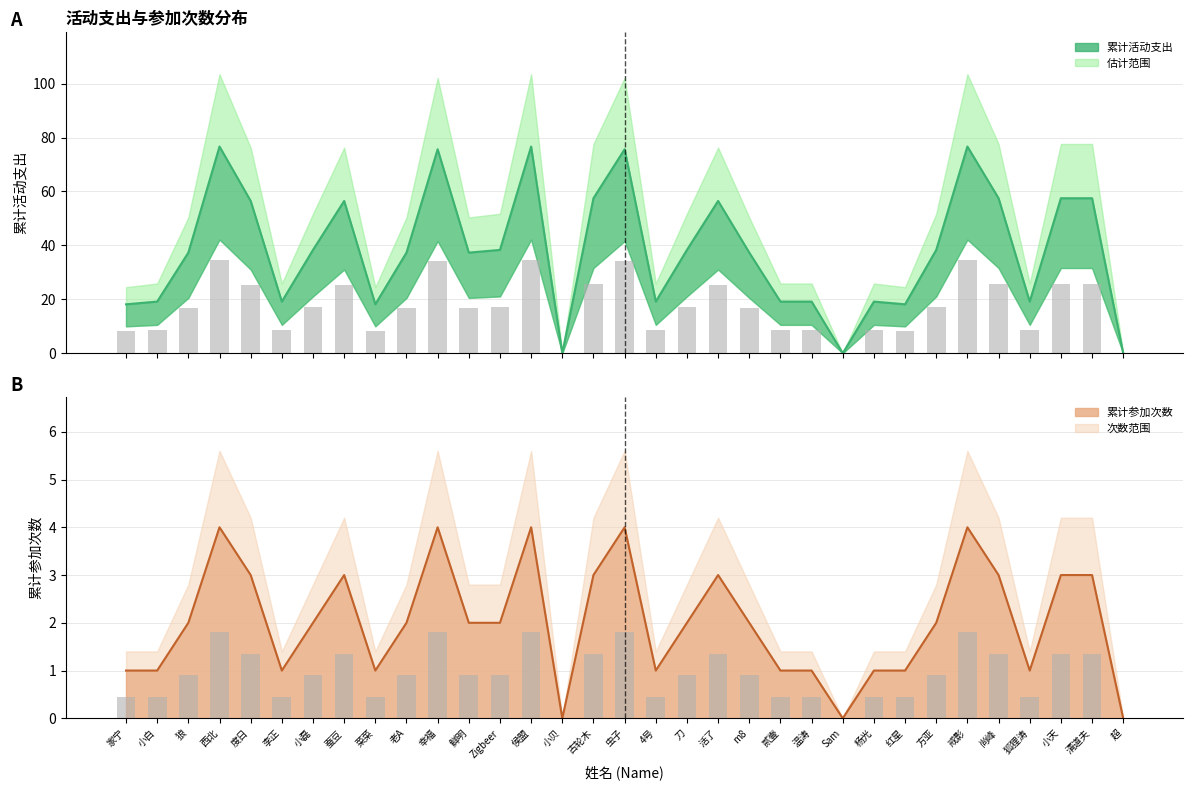

Between 方亚 and 度日, which is larger?

度日